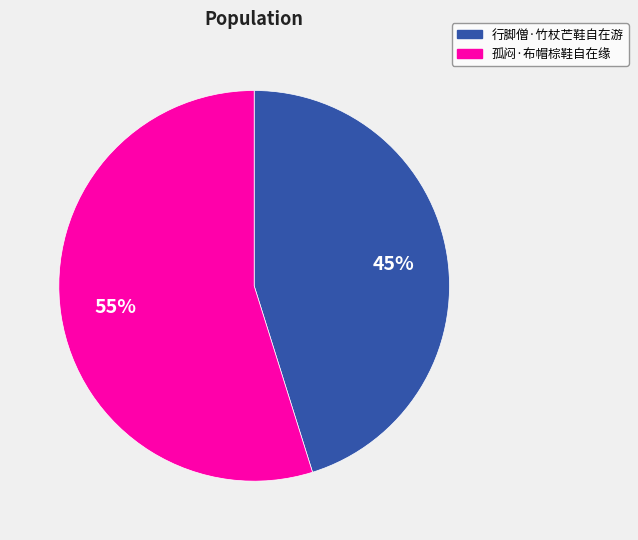

What is the ratio of the value at 孤闷·布帽棕鞋自在缘 to the value at 行脚僧·竹杖芒鞋自在游?

1.2